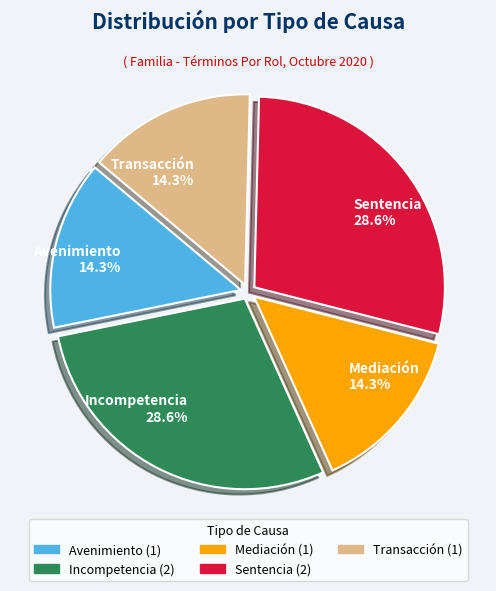

What is the ratio of the value at Incompetencia to the value at Mediación?

2.0